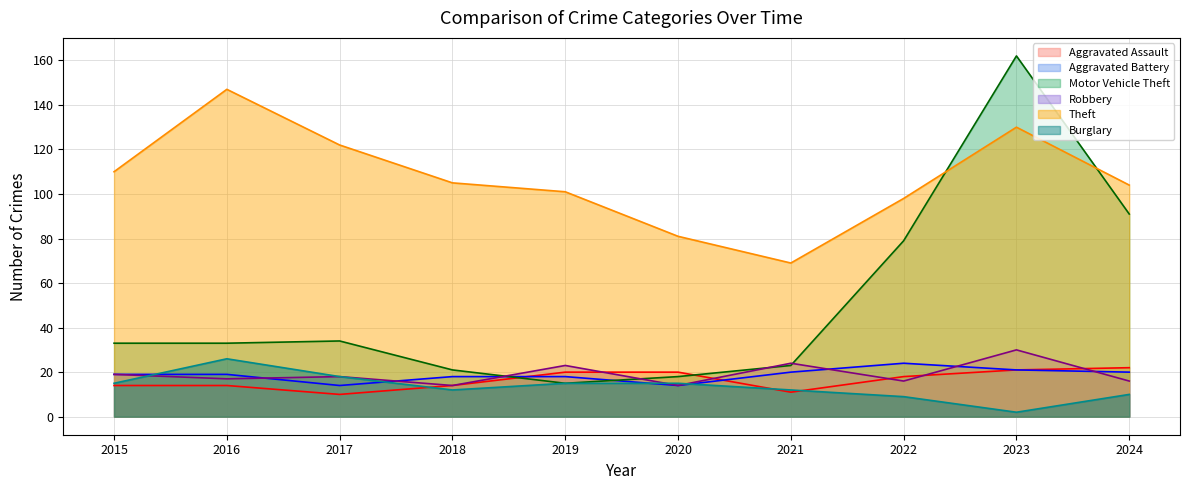

Where does the Aggravated Assault series first go above 18?

2019